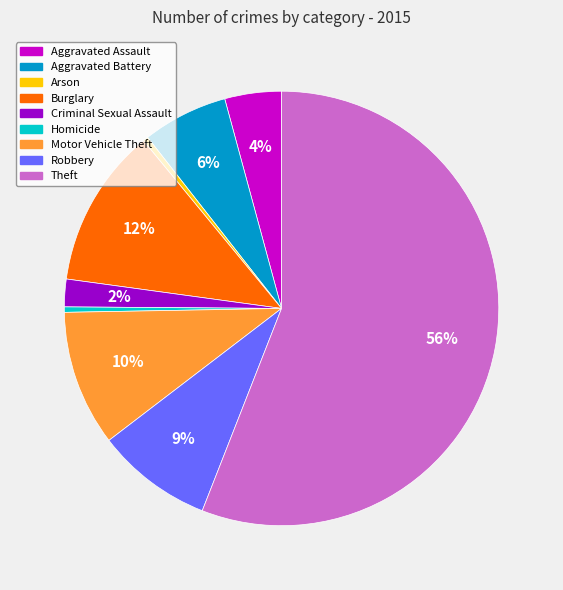

What is the largest slice in the pie chart?

Theft